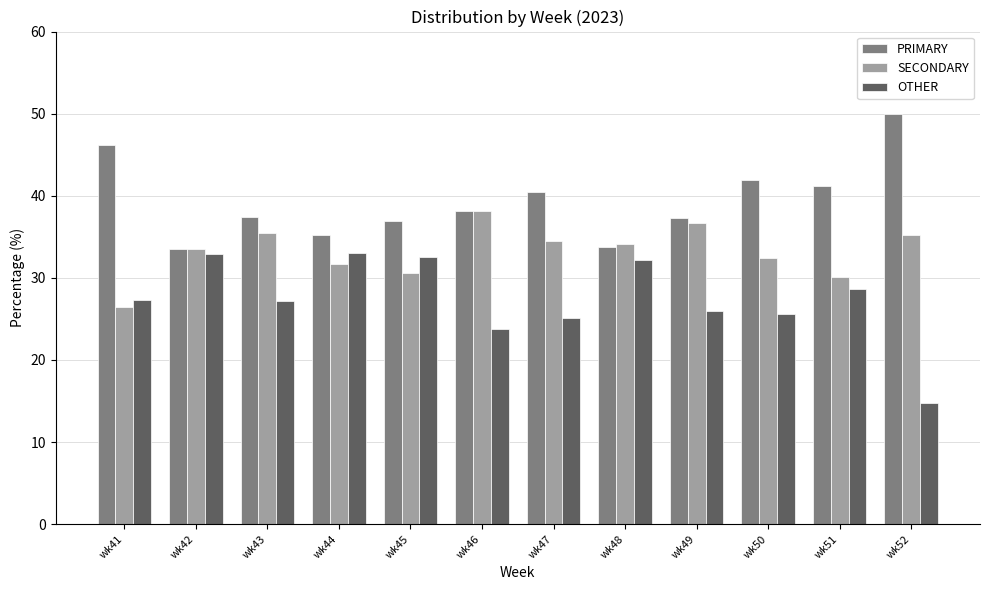

True or false: OTHER has a value of 17.2 at wk48.

False